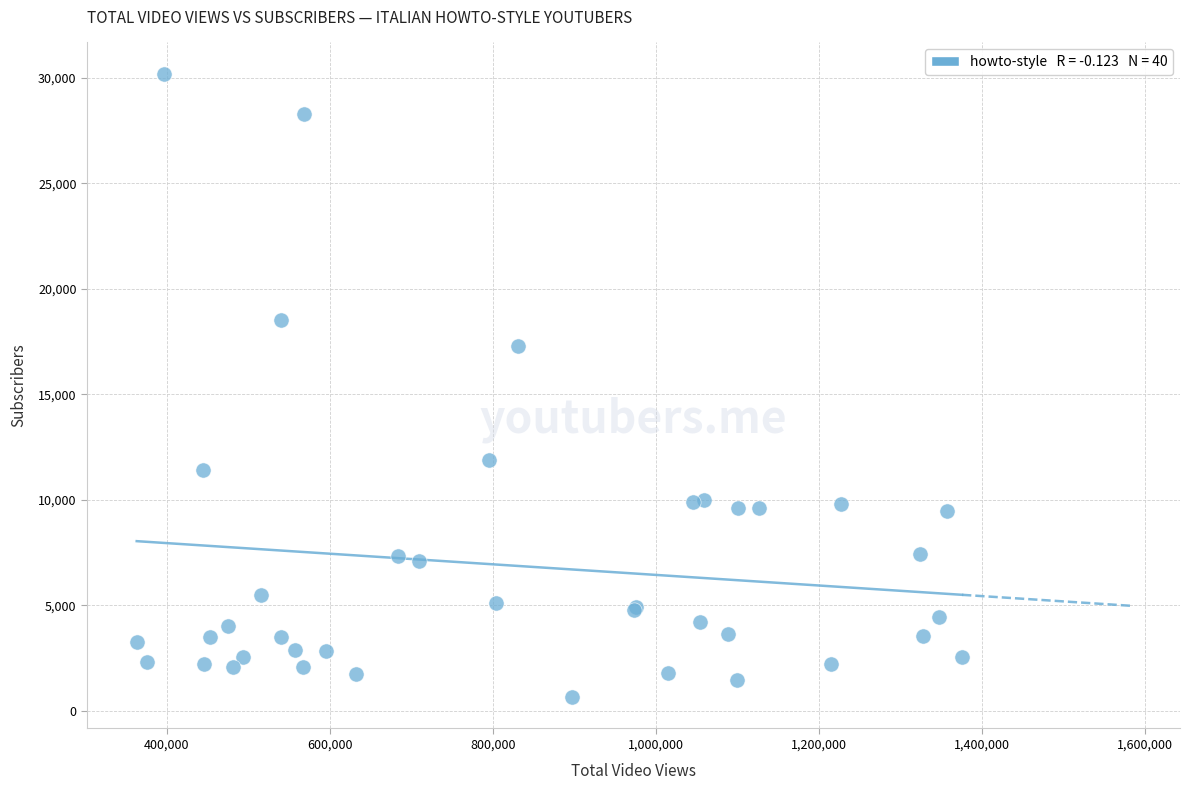

What Y value in the scatter plot is closest to 15421?

17300